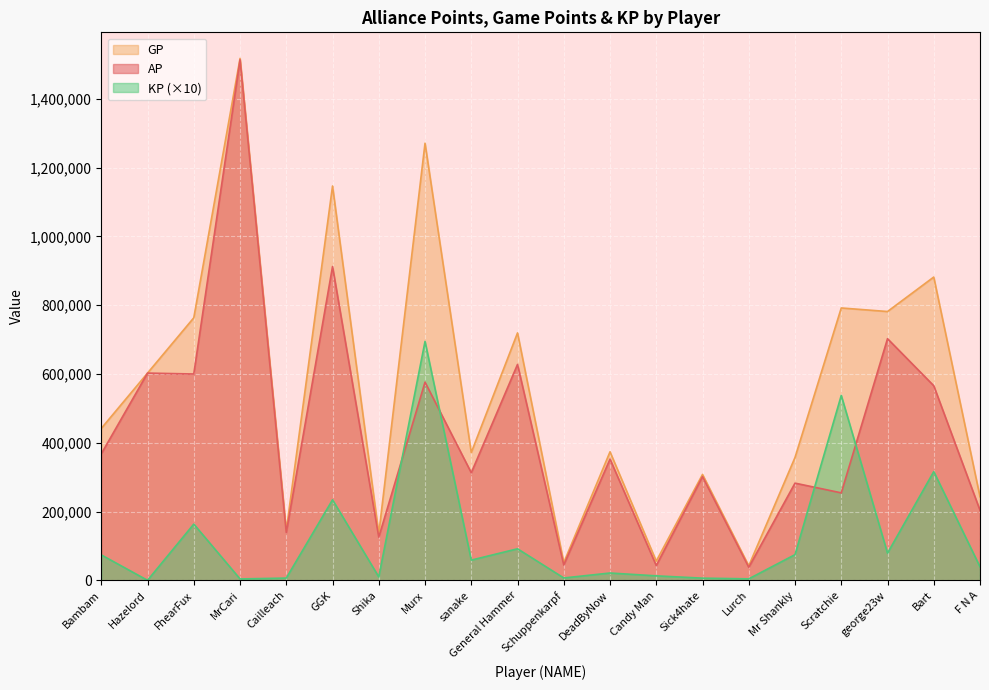

What position from the right is Lurch?

6